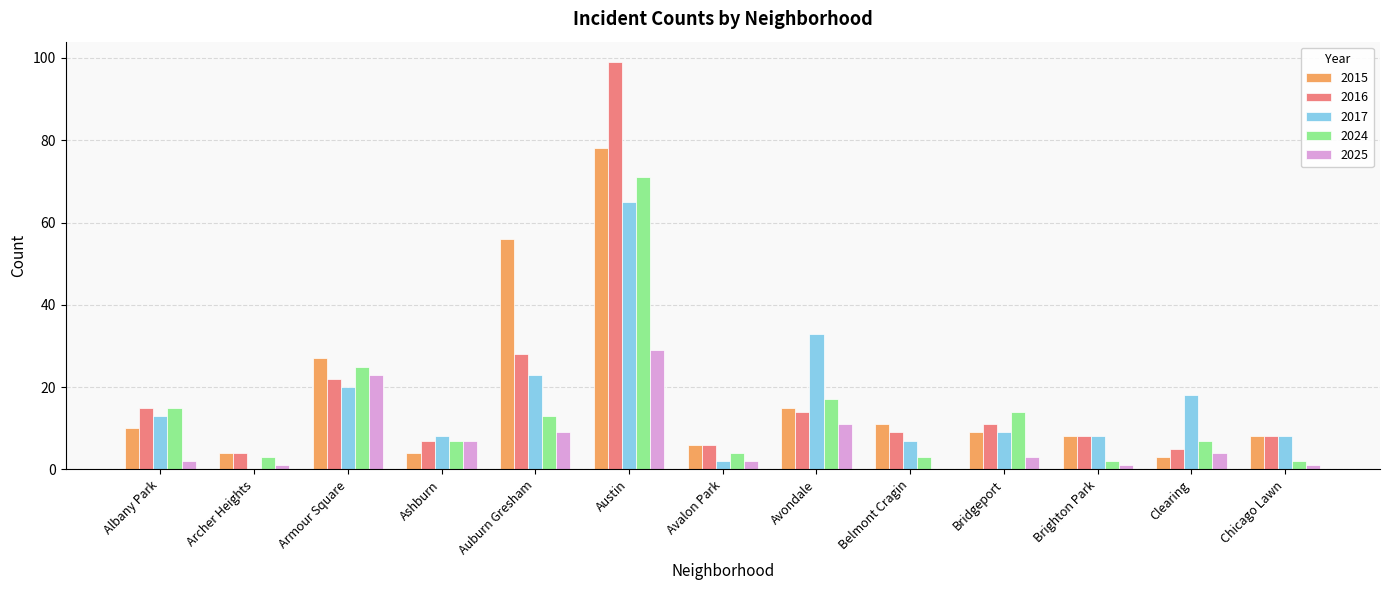

At which category is the sum across all series the highest?

Austin